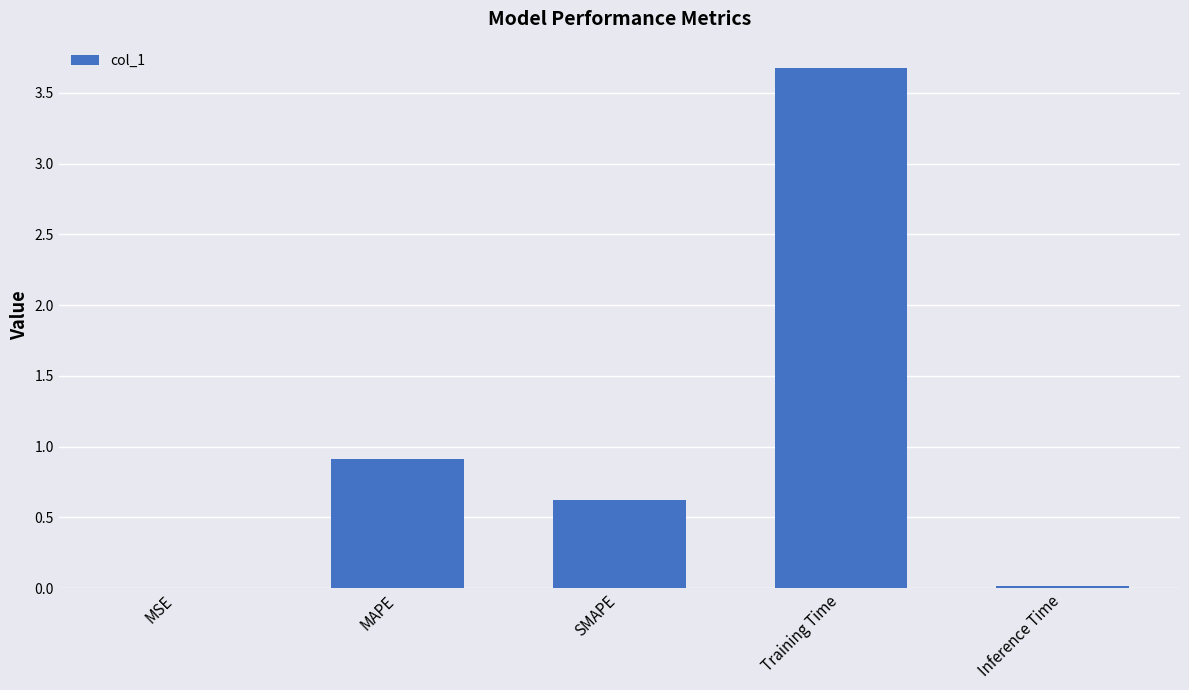

What is the sum of the values at MAPE and MSE?

0.9